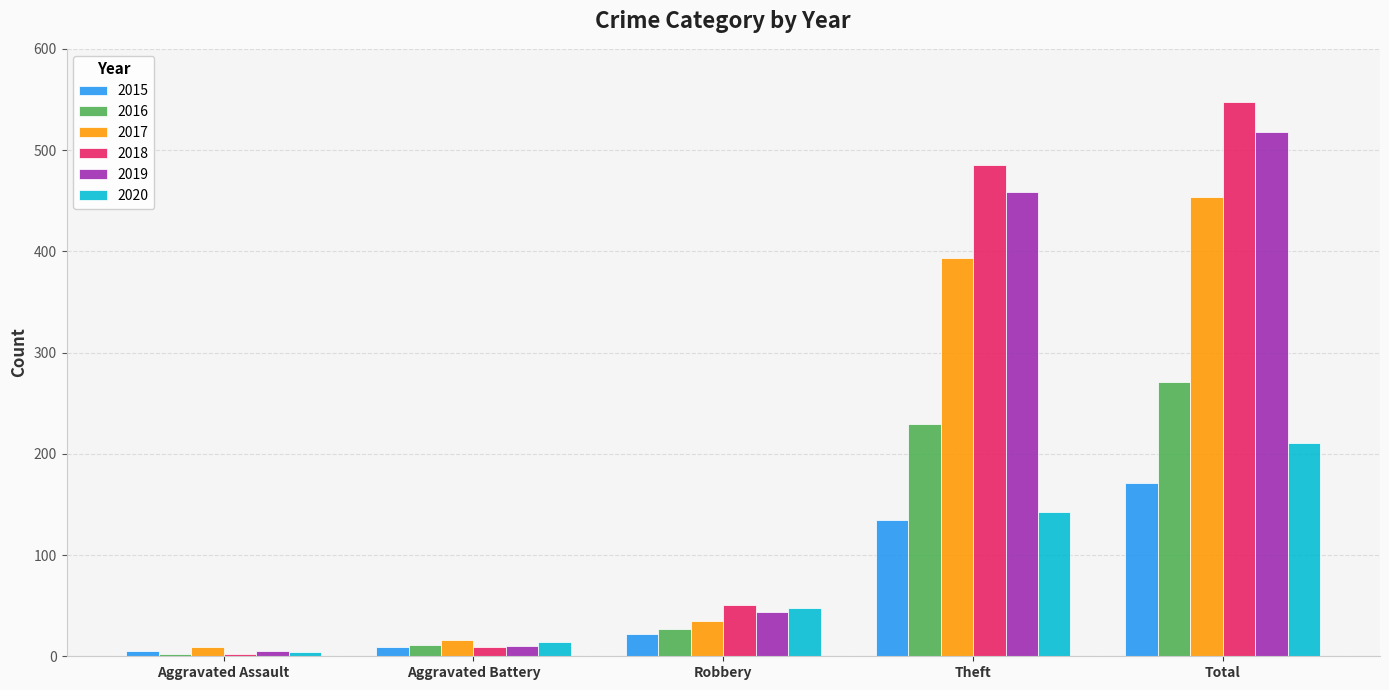

List the series in order of their peak value, highest first.

2018, 2019, 2017, 2016, 2020, 2015